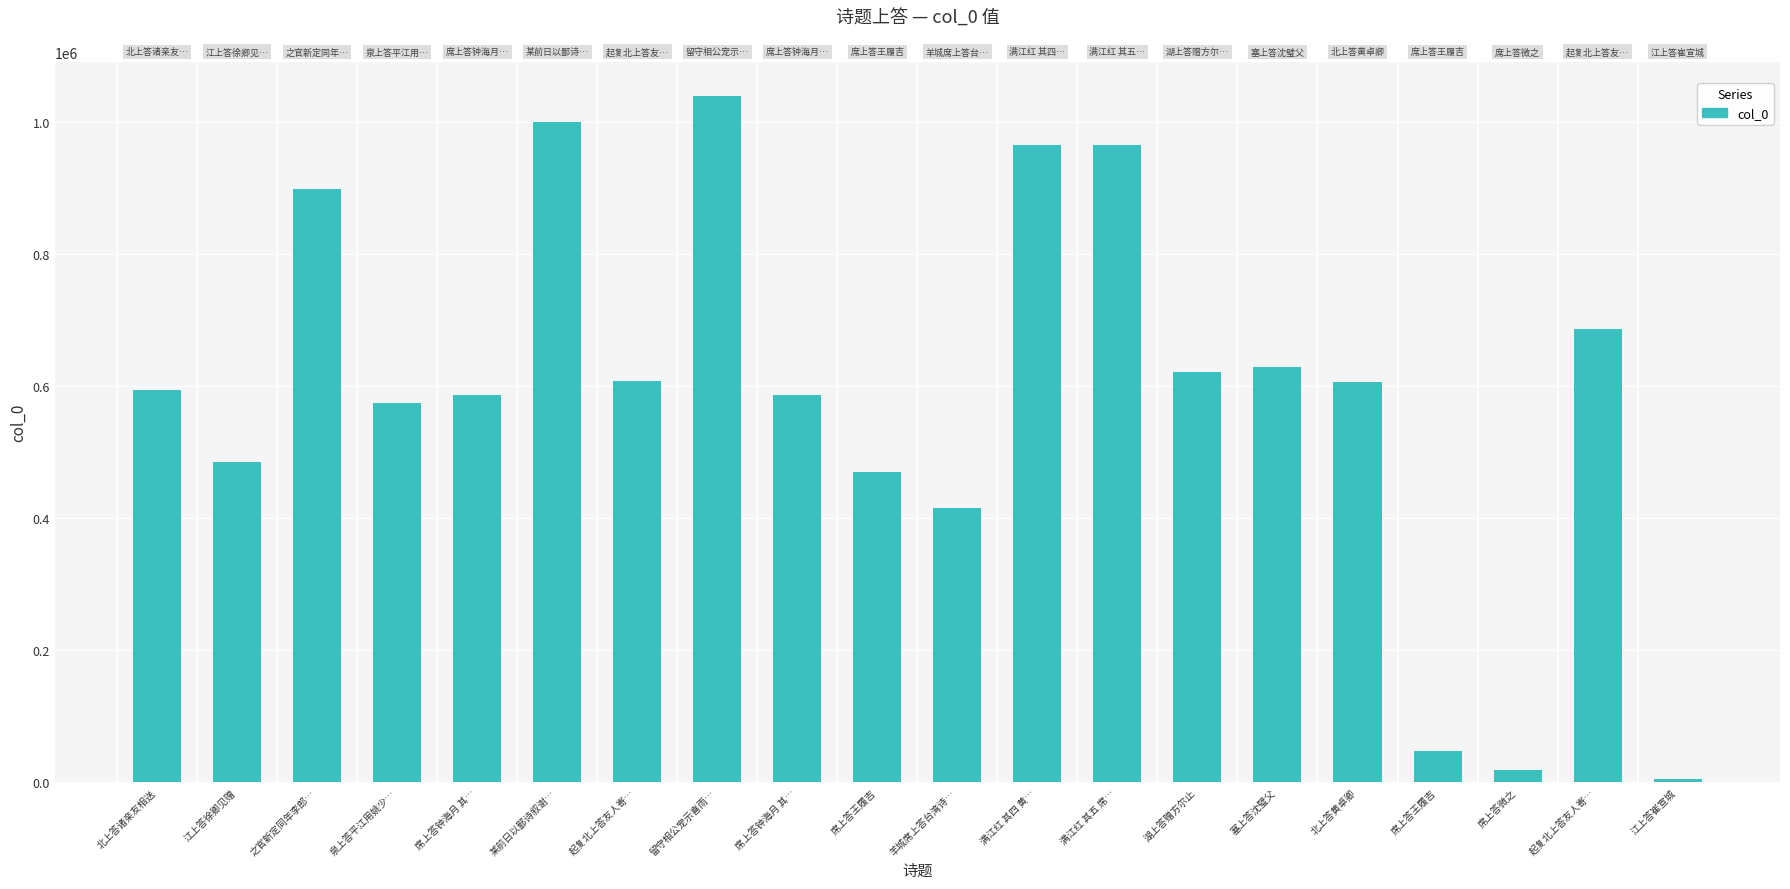

How many data points does each series have?

20